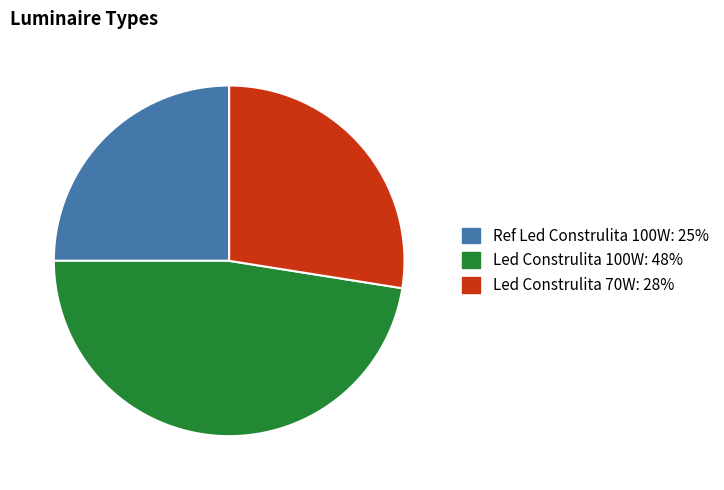

Between Led Construlita 100W and Ref Led Construlita 100W, which is larger?

Led Construlita 100W